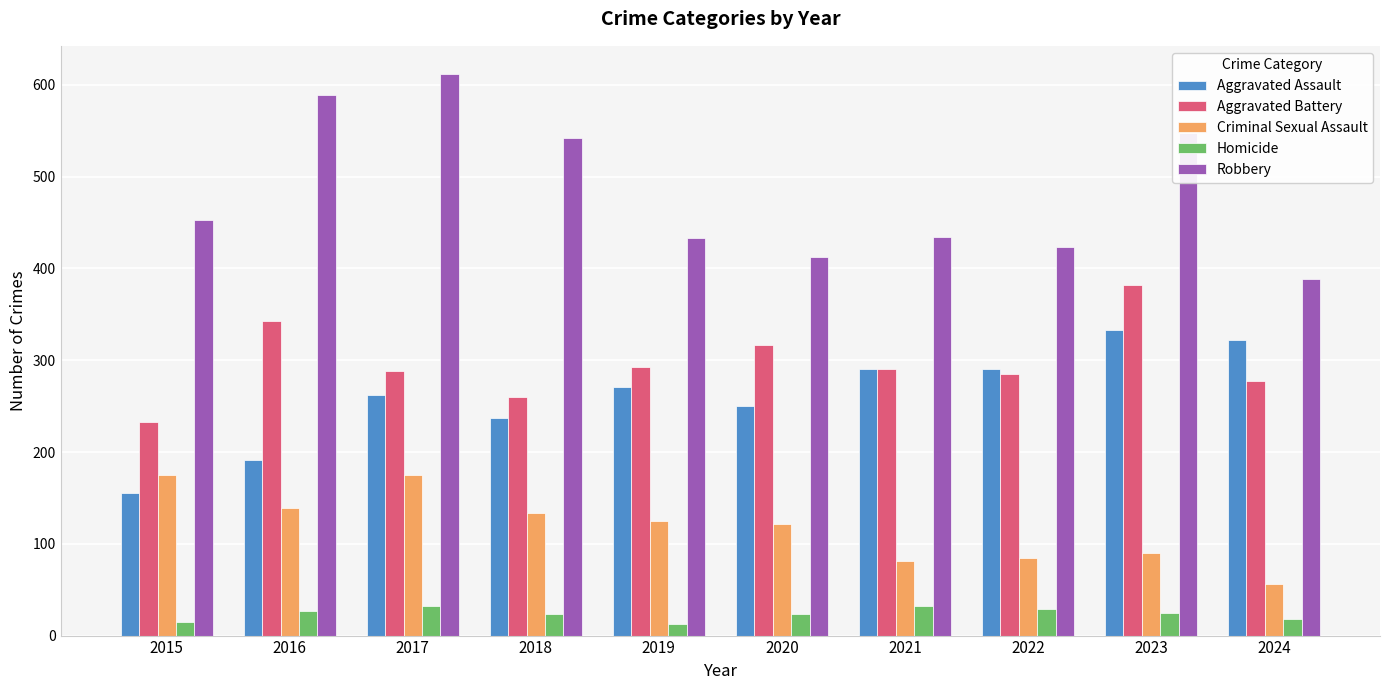

What is the value of the Robbery bar at the 7th from the left?

434